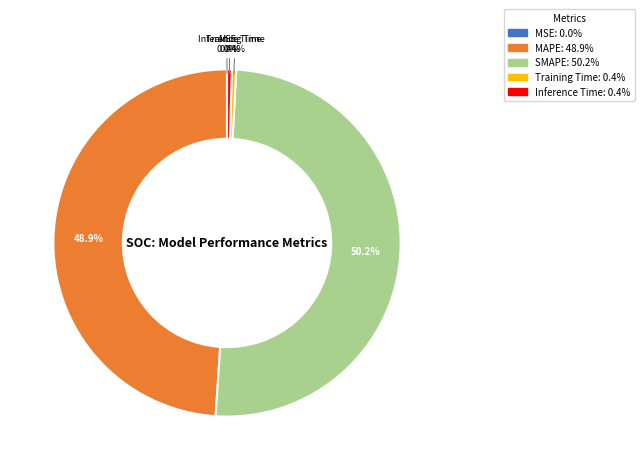

What percentage is NOT represented by Training Time?

99.6%